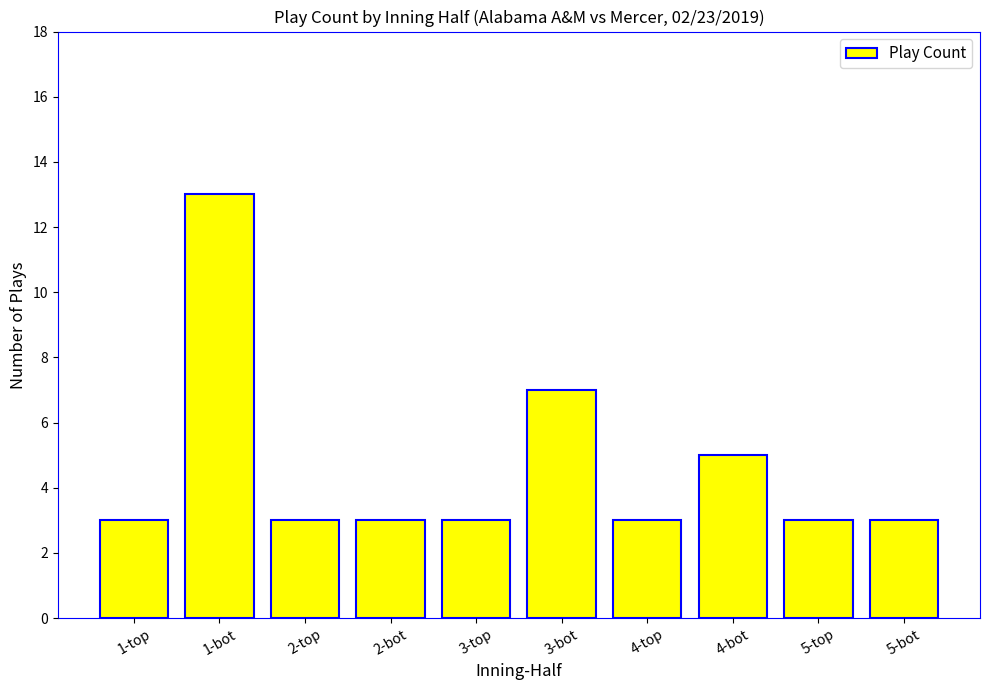

What is the change in value from 2-top to 3-bot?

+4